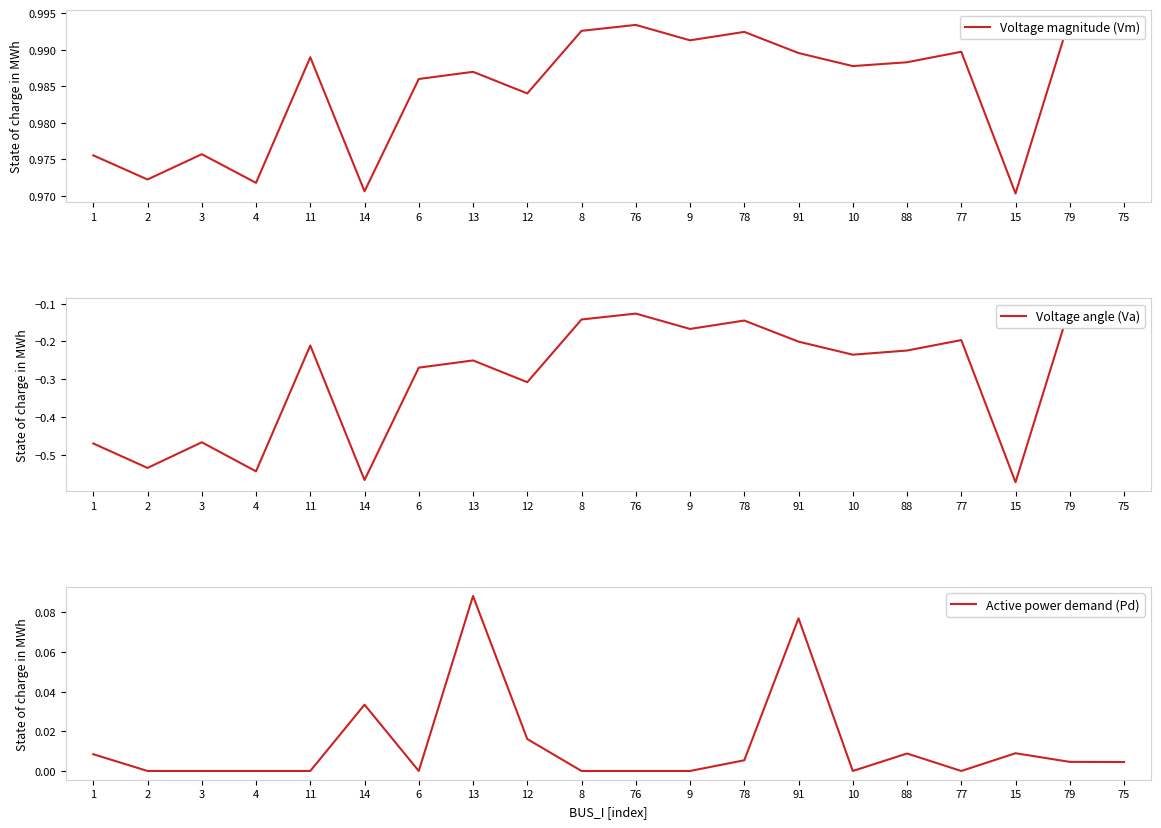

The Voltage magnitude (Vm) series shows 1.0 at 75. True or false?

True